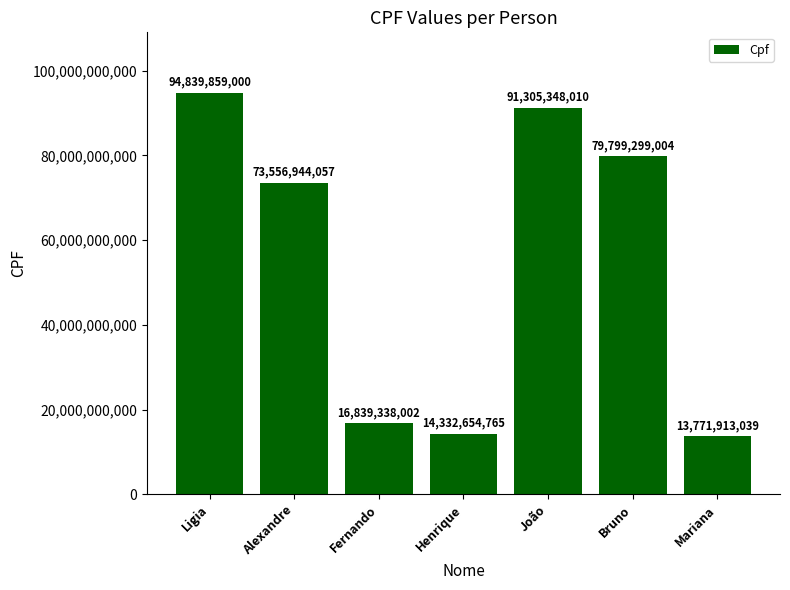

What is the change in value from Henrique to João?

+76972693245